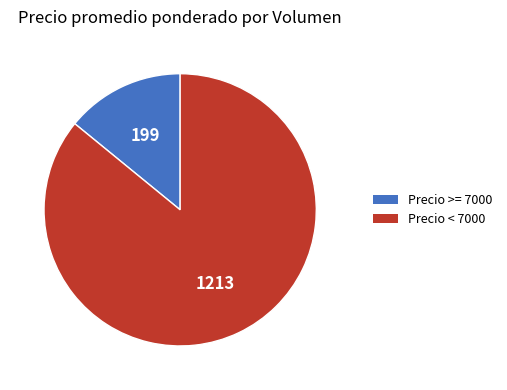

Count the number of slices in the pie.

2